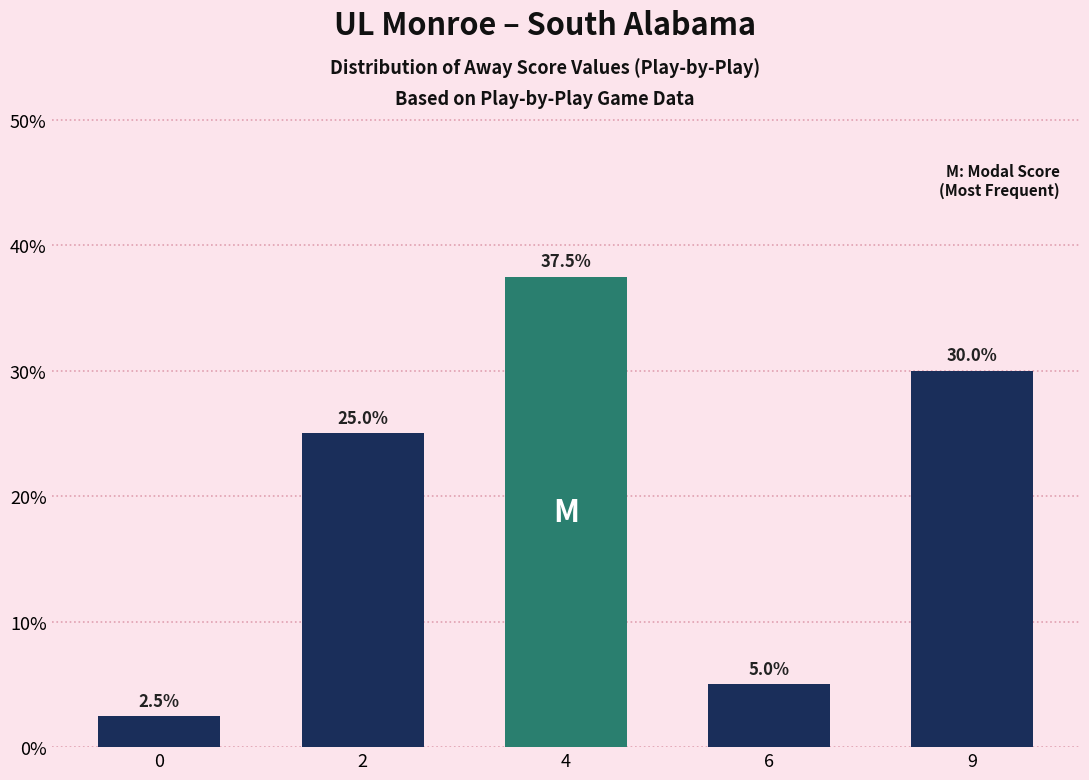

Rank the categories by value from highest to lowest.

4, 9, 2, 6, 0